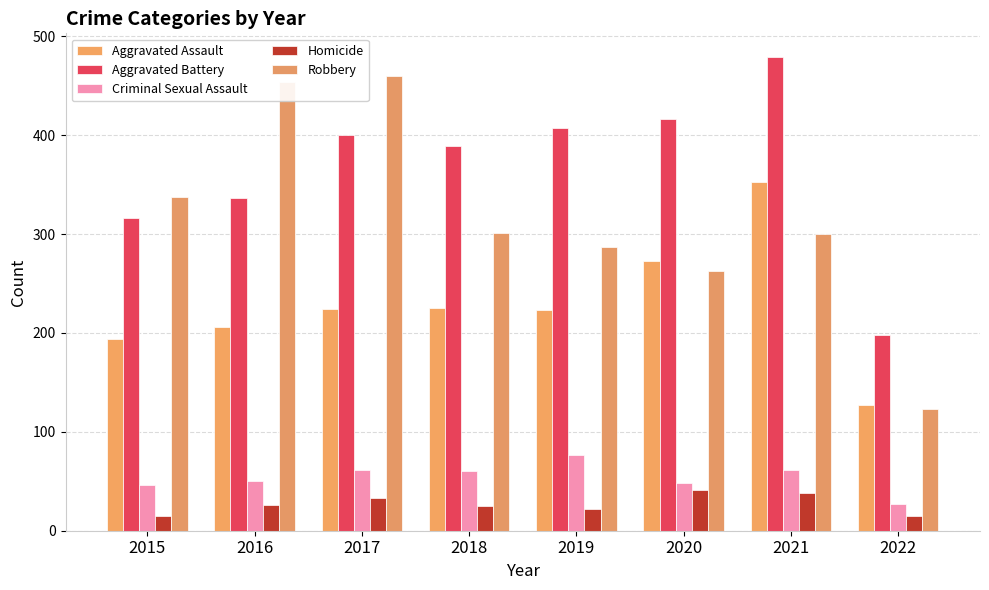

How many bars are there in total?

40